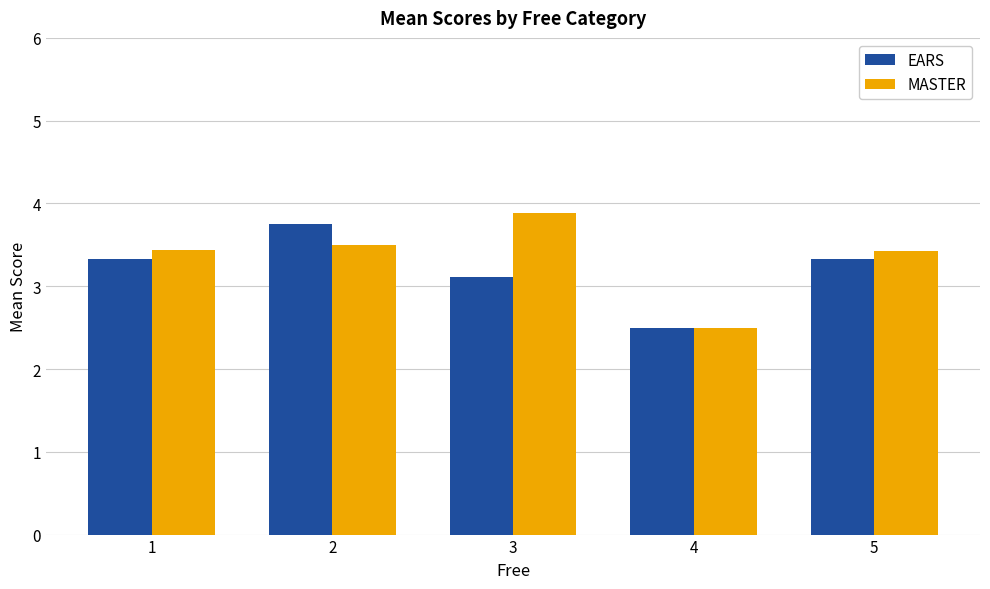

Rank the series at 2 from lowest to highest value.

MASTER, EARS